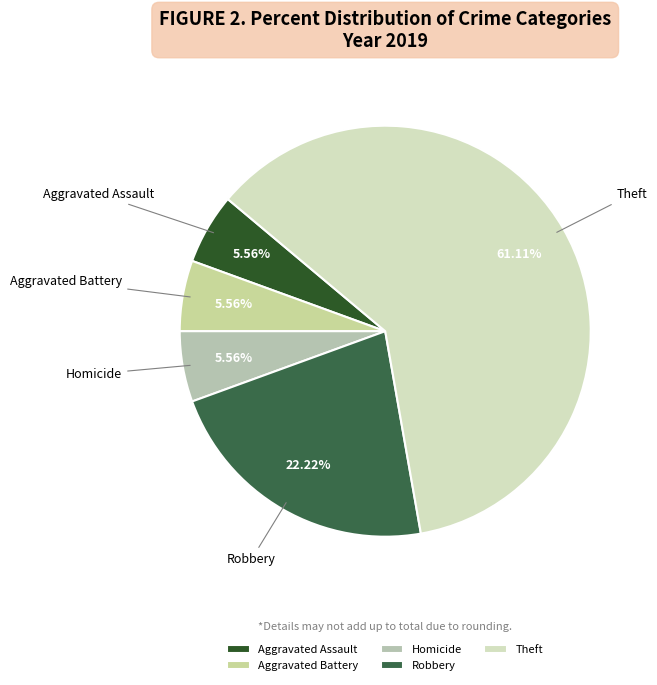

What is the ratio of the value at Aggravated Battery to the value at Robbery?

0.3